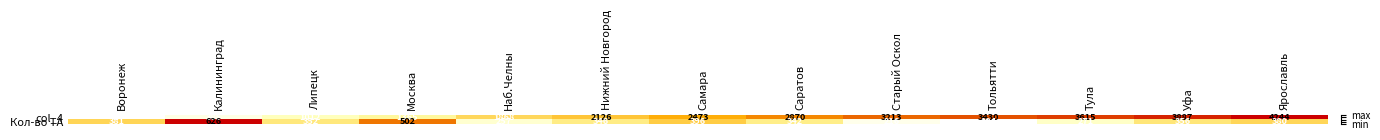

Which series has the largest range (max minus min)?

col_4